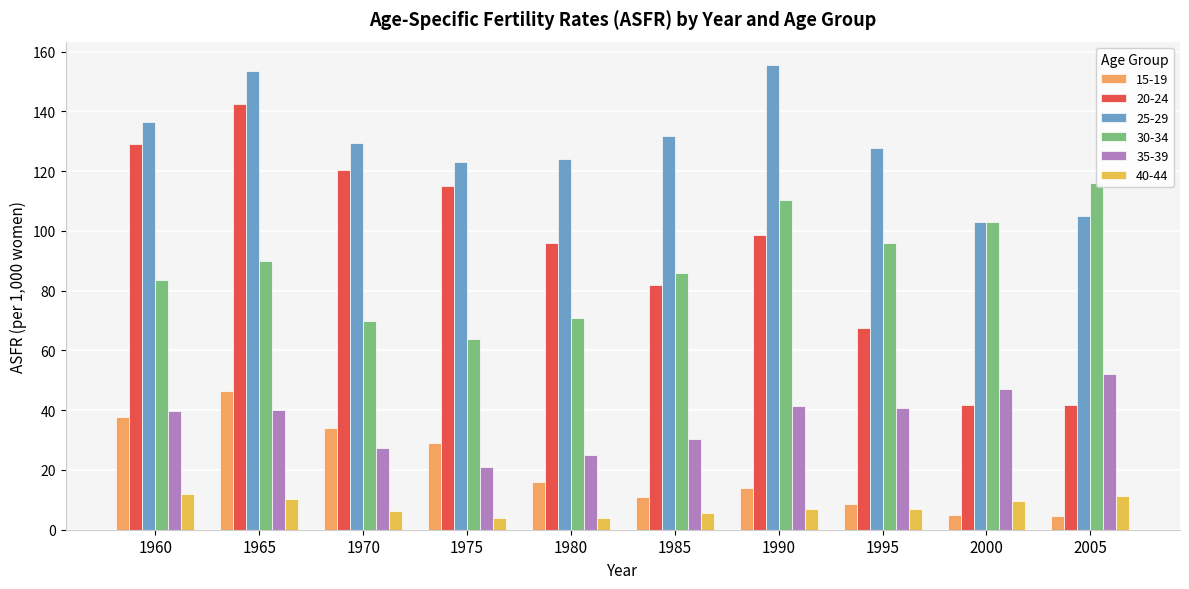

What is the value of the 20-24 bar at the 3rd from the left?

120.3